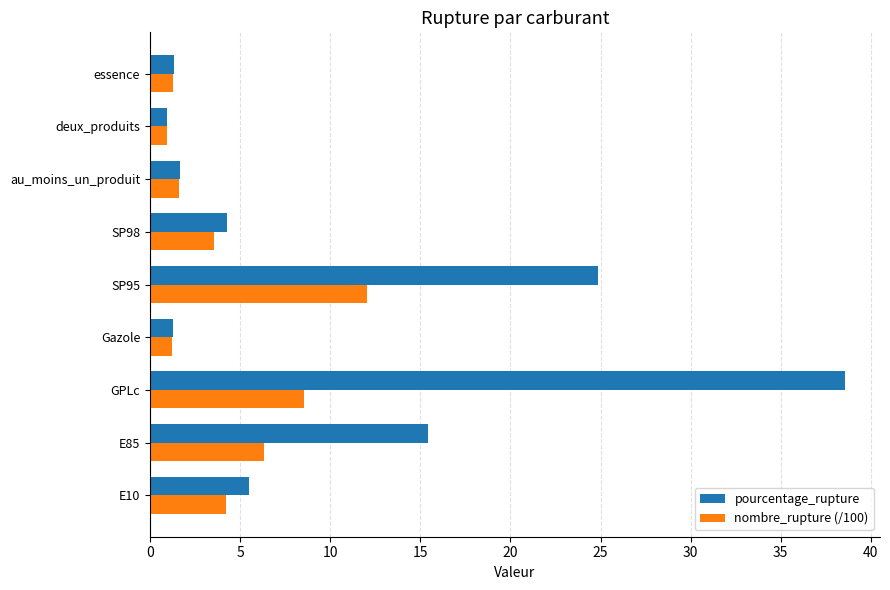

At which label is pourcentage_rupture closest to 19?

E85